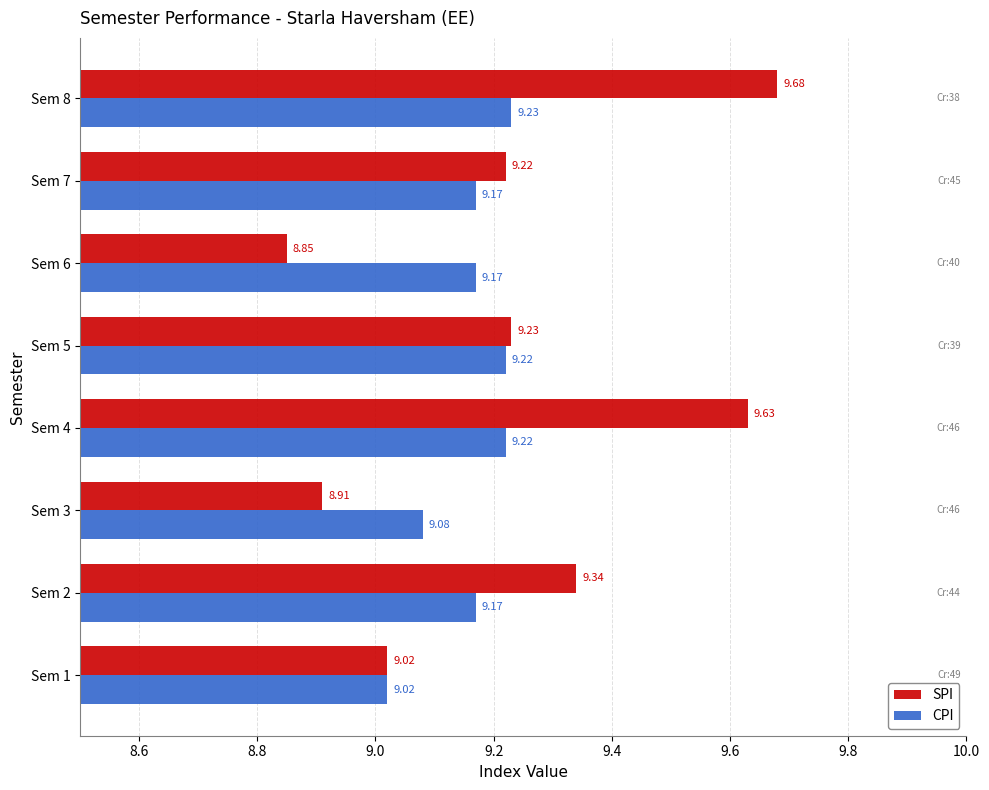

At Sem 8, list the series in order from smallest to largest.

CPI, SPI